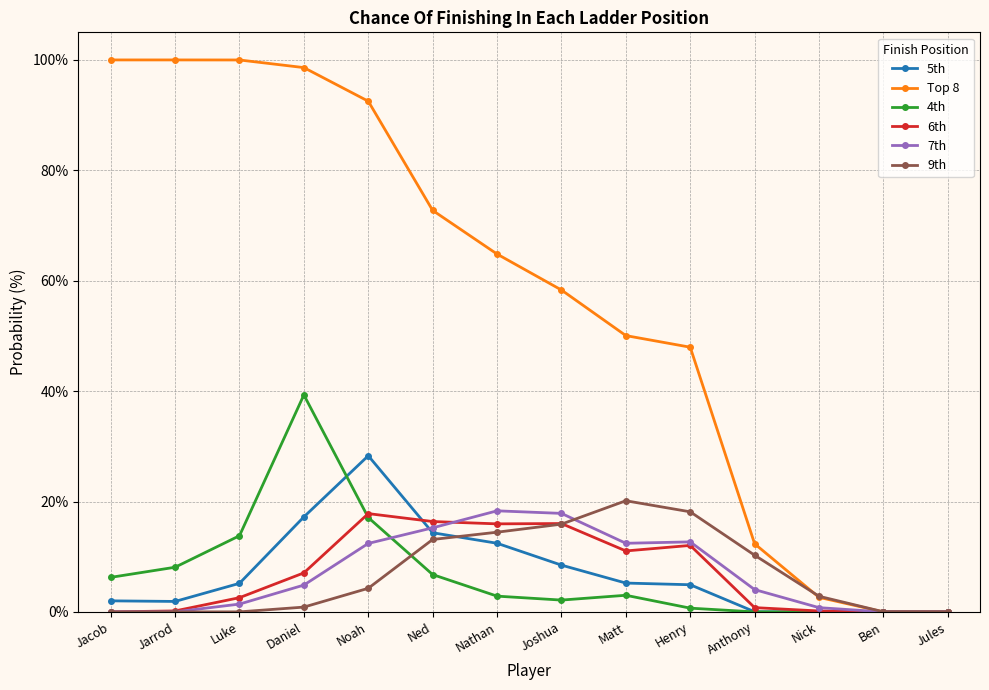

What is the maximum value for 7th?

18.3